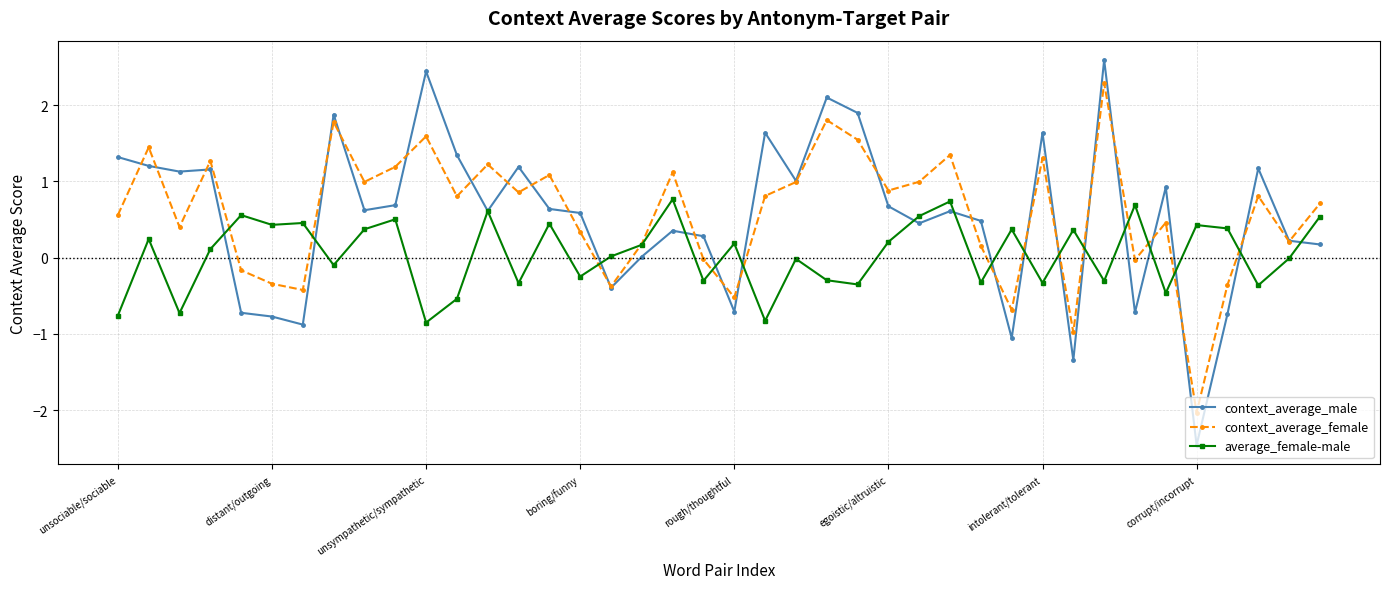

Which series has the largest range (max minus min)?

context_average_male